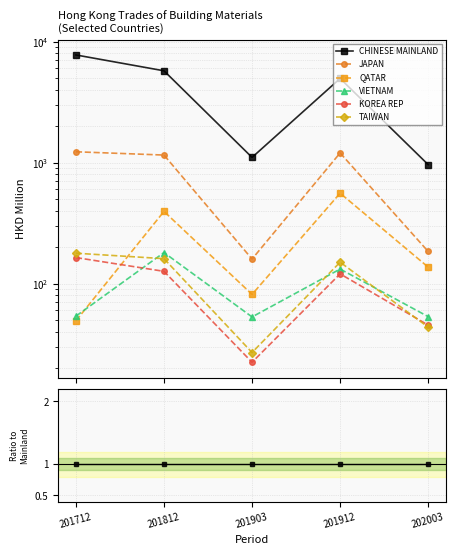

True or false: TAIWAN and JAPAN intersect in this chart.

False